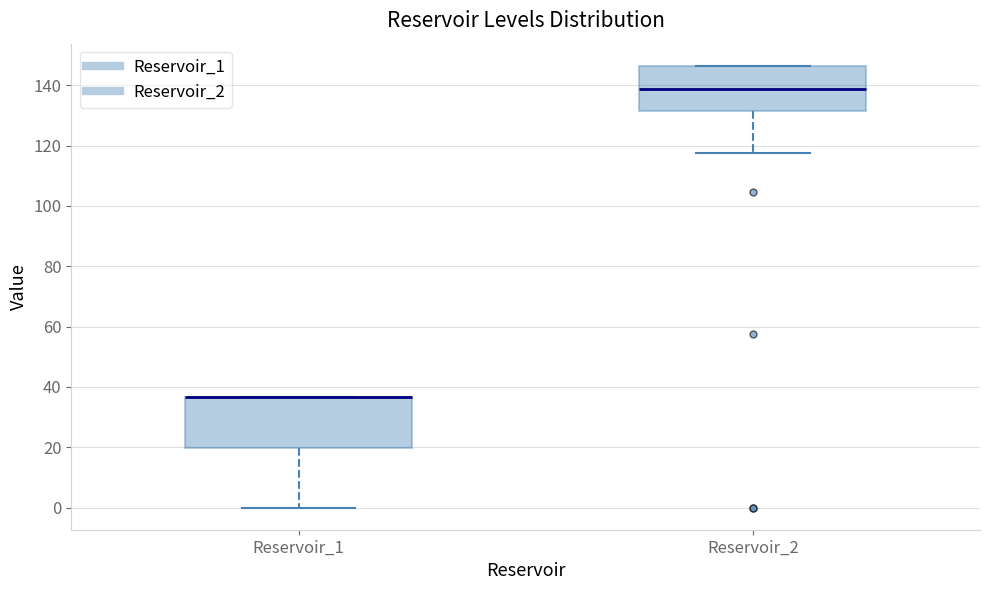

Reading left to right, read every box against the y-axis: the position of its median line, the range the box covers, and the ends of its whiskers. The values are not printed on the chart, so give them approximately, as read against the axis.

Reservoir_1: median 36 (drawn on the box's upper edge), box 20 to 36, whiskers 0 to 36
Reservoir_2: median 138, box 132 to 146, whiskers 118 to 146